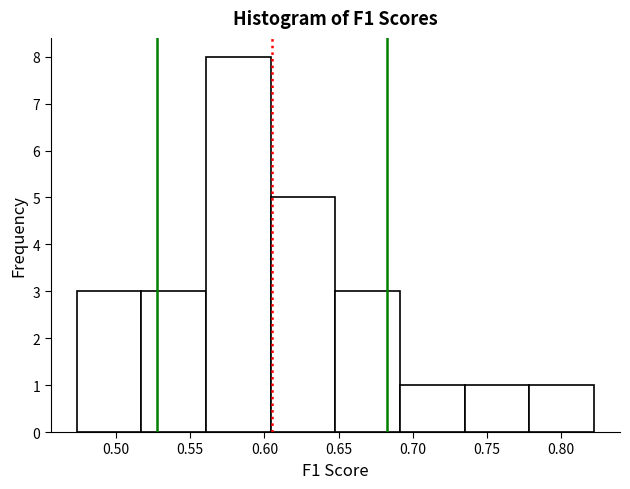

Over which range of the x-axis is the bar tallest?

0.560 to 0.605